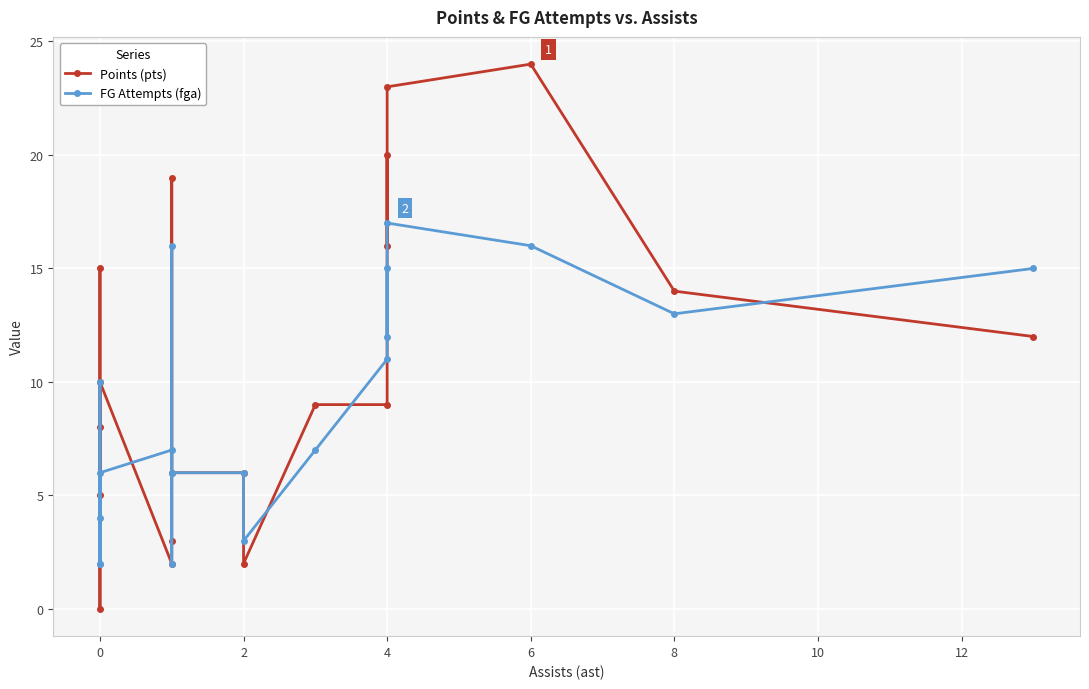

Rank the series by their average value, from lowest to highest.

FG Attempts (fga), Points (pts)